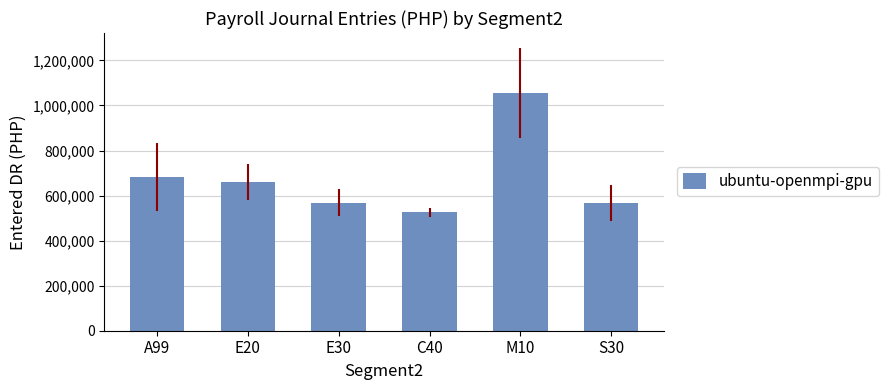

What is the average value?

676543.9